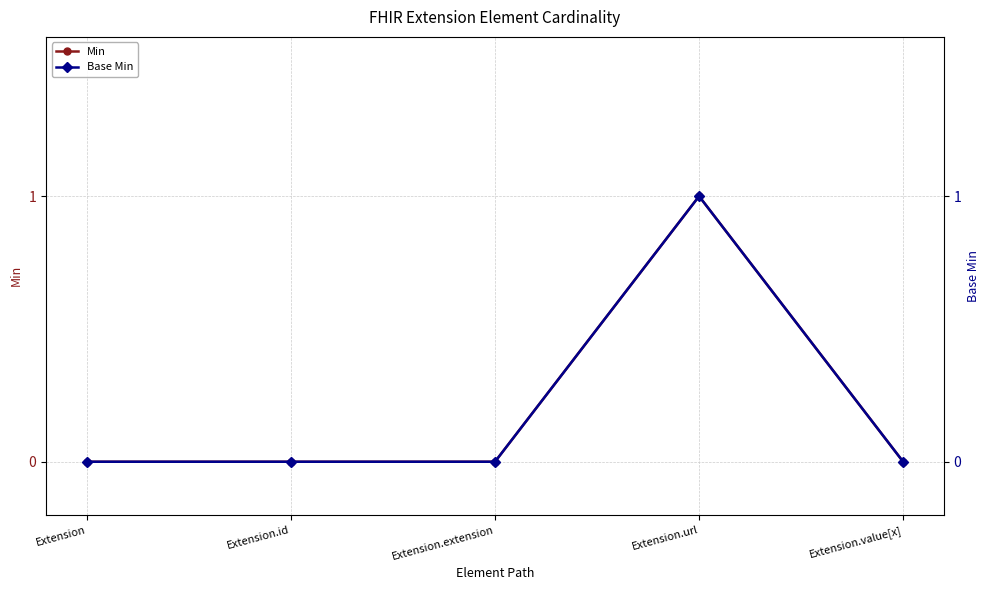

List the series in order of their peak value, highest first.

Min, Base Min